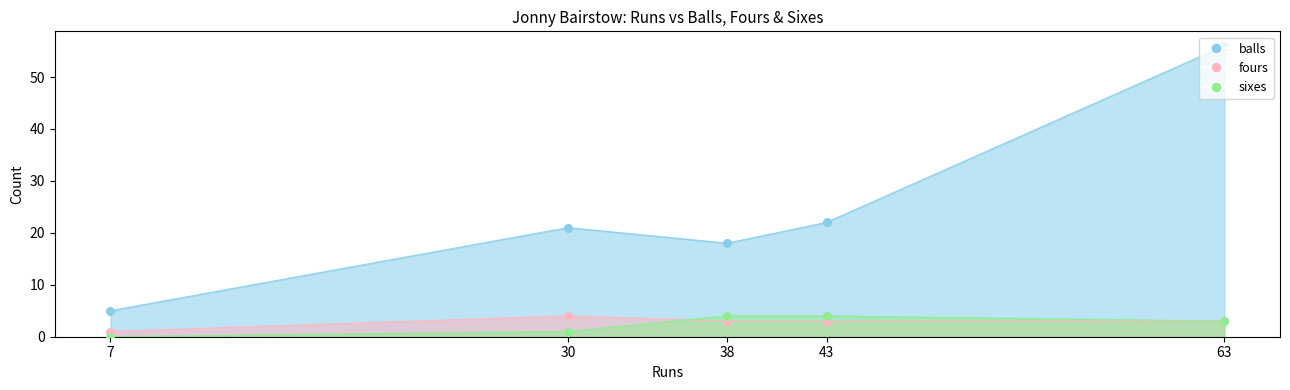

Which series reaches the minimum Y coordinate?

sixes